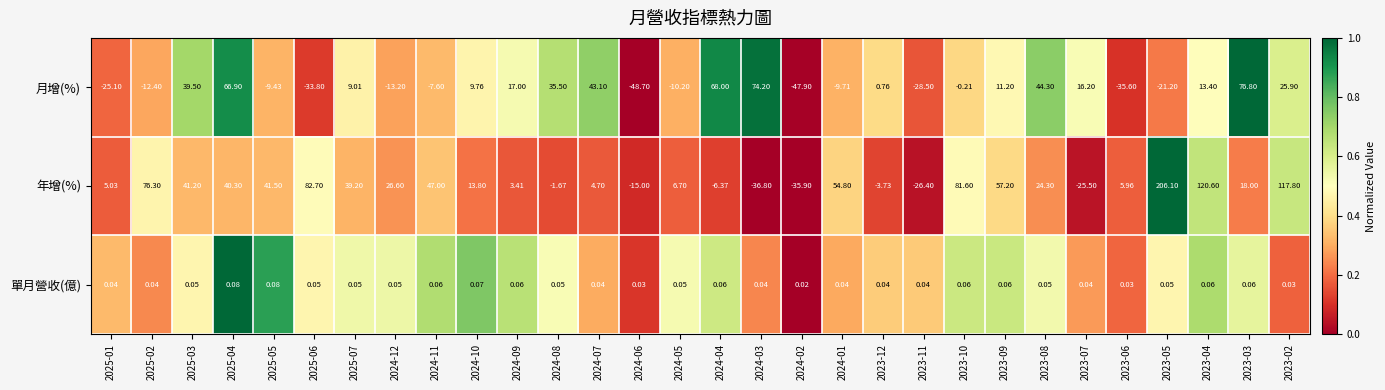

Between 2024-09 and 2024-08, which series saw the biggest shift?

月增(%)